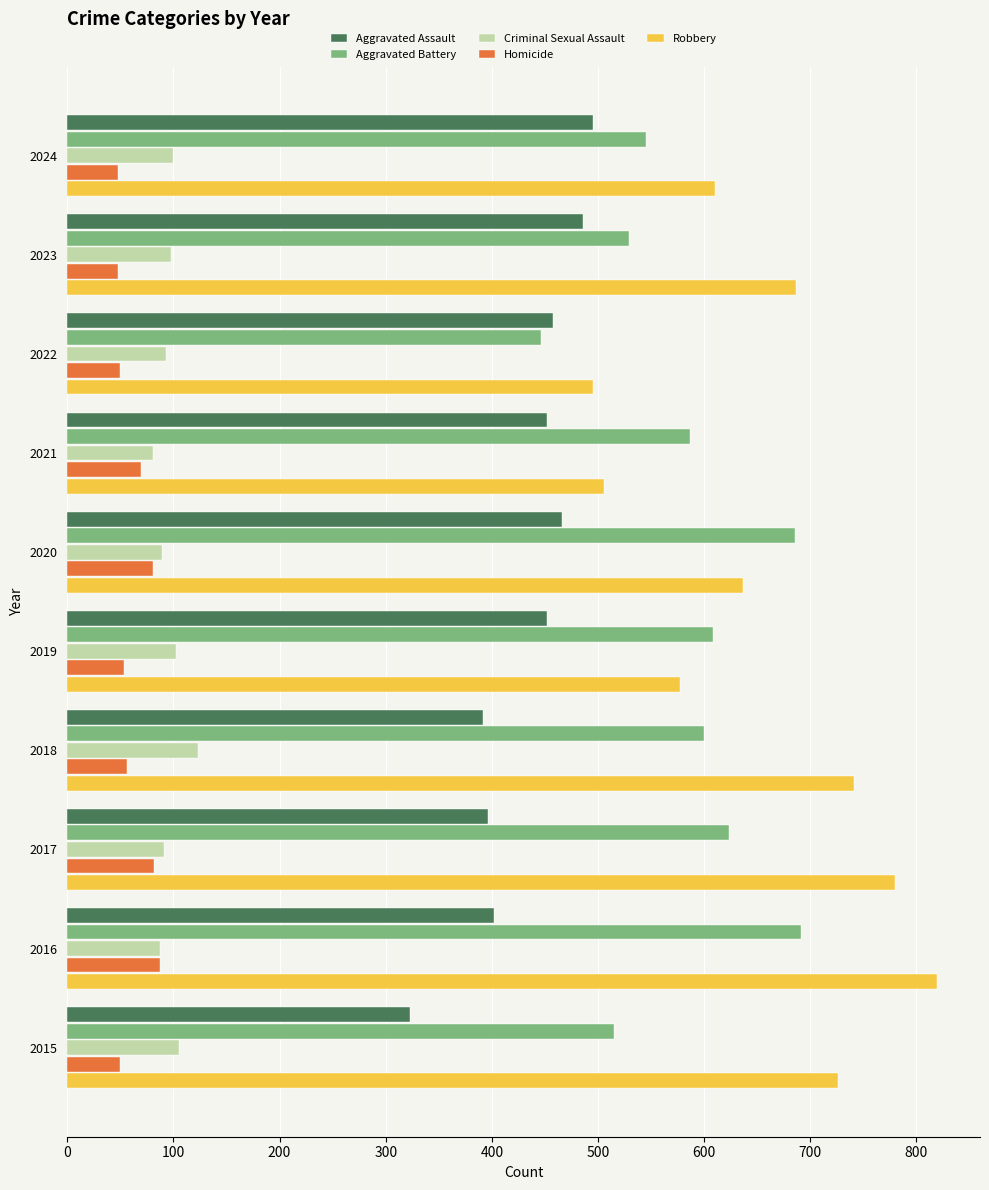

What is the maximum value shown in the chart?

819